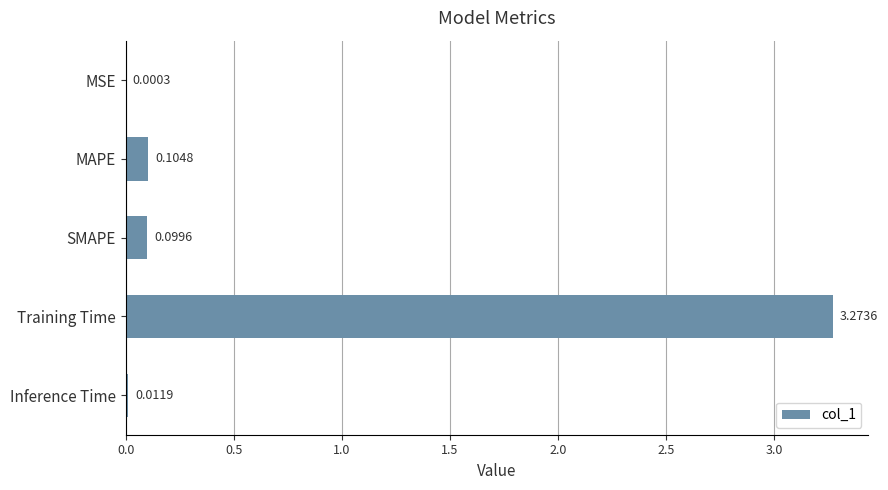

Between Training Time and MSE, which is larger?

Training Time